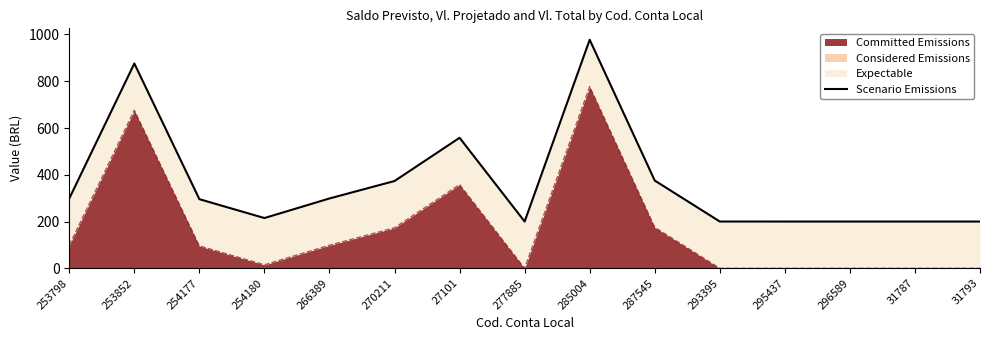

What is the difference between the maximum and second lowest values?

777.3